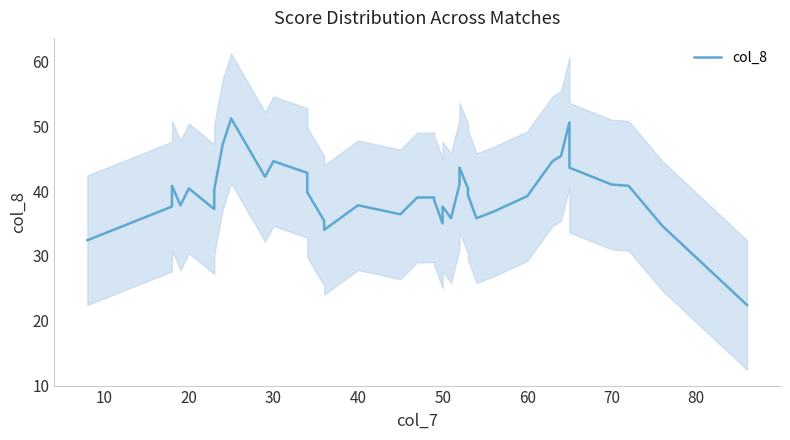

How many interior local peaks (higher than both neighbors) does the data have?

8